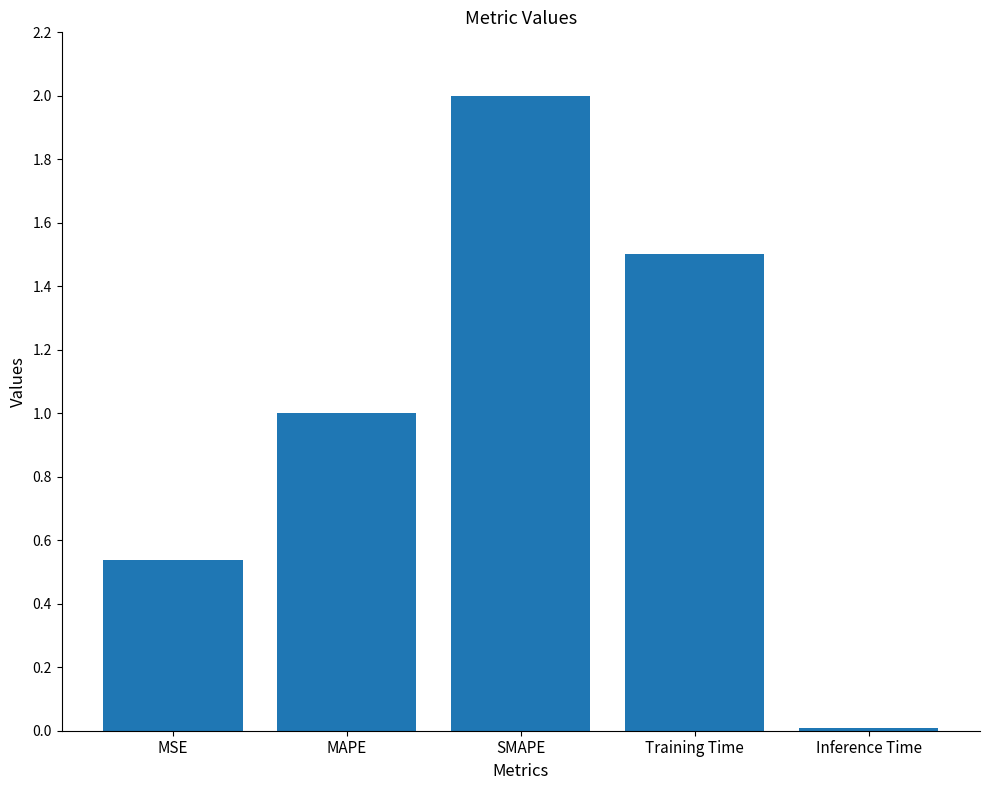

Rank the categories by value from highest to lowest.

SMAPE, Training Time, MAPE, MSE, Inference Time